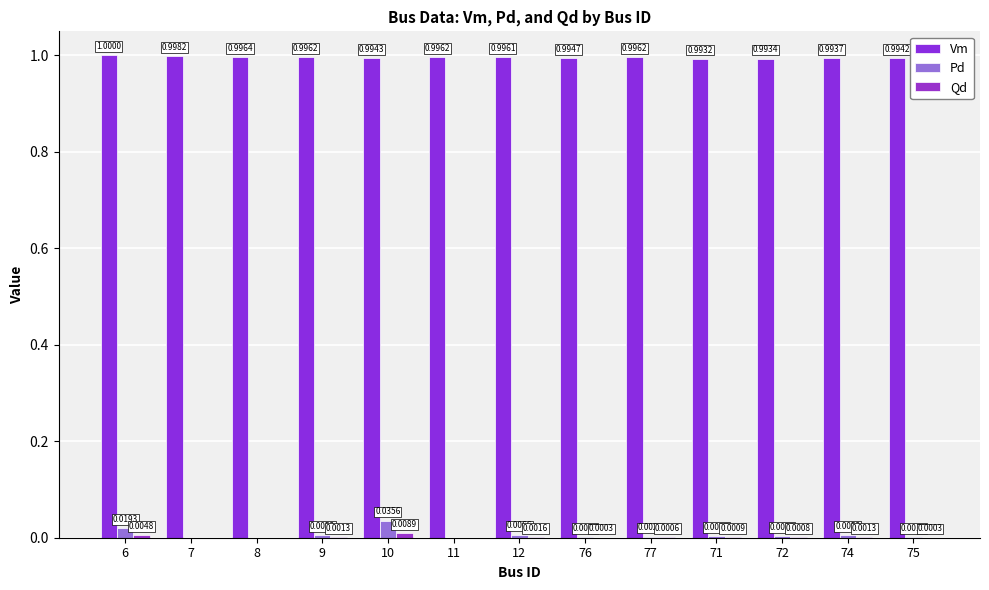

Which label corresponds to the largest value in the chart?

6